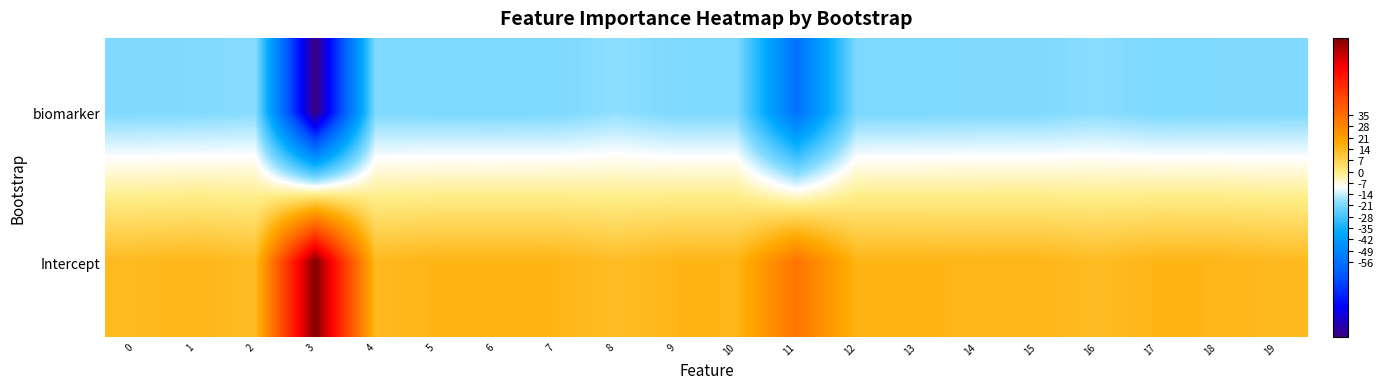

At 19, list the series in order from smallest to largest.

biomarker, Intercept